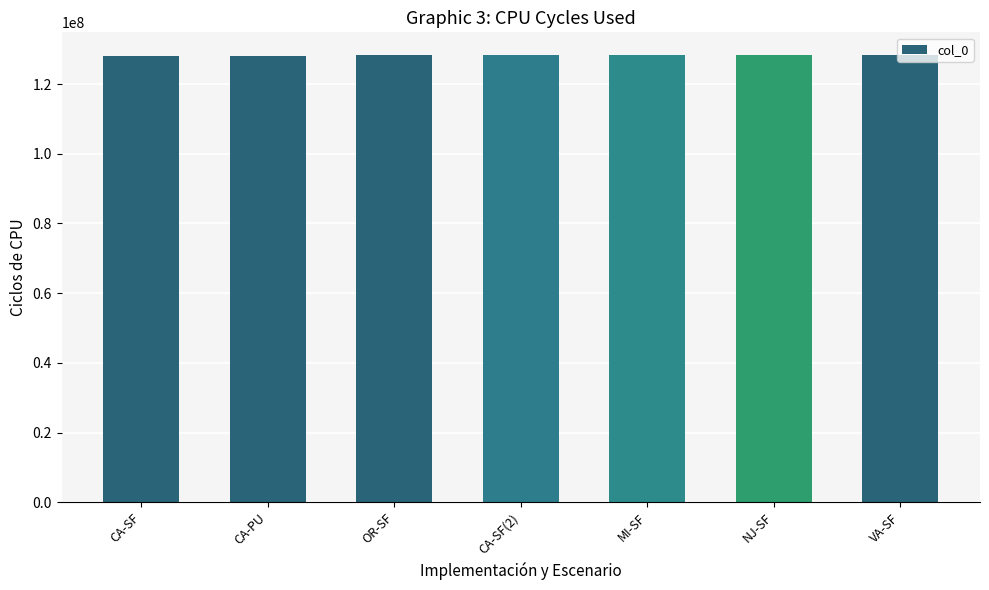

What is the ratio of the value at VA-SF to the value at CA-SF?

1.0